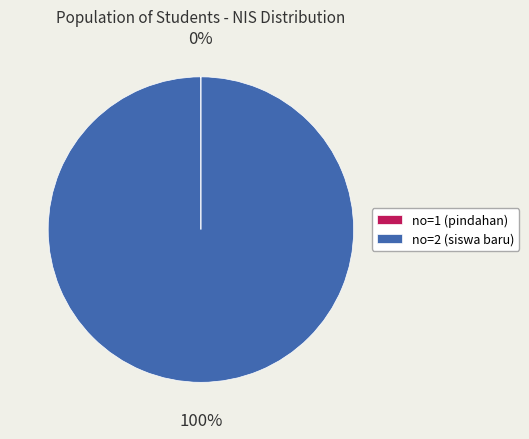

To the nearest percent, what is the difference between the largest and smallest slice percentages?

100%